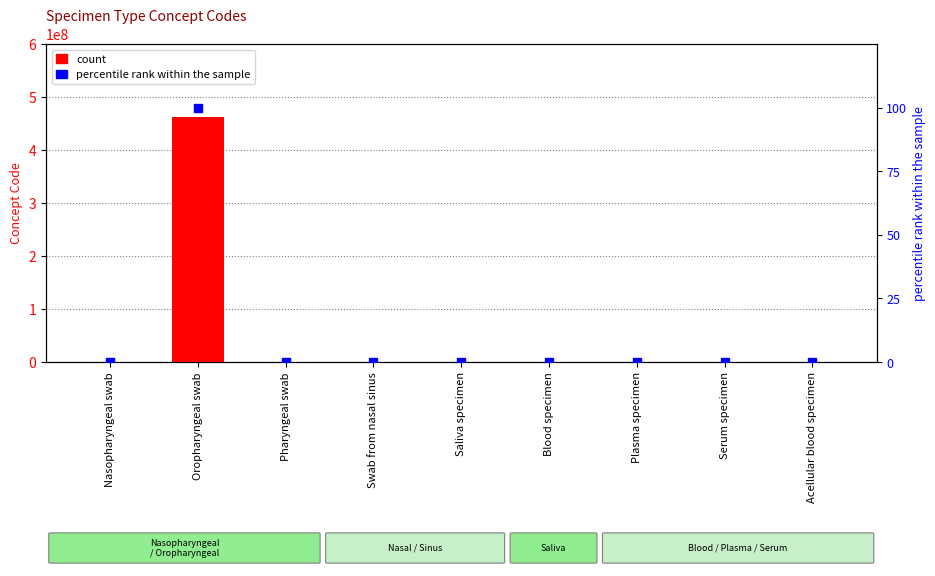

Which series contains the lowest Y value?

percentile rank within the sample